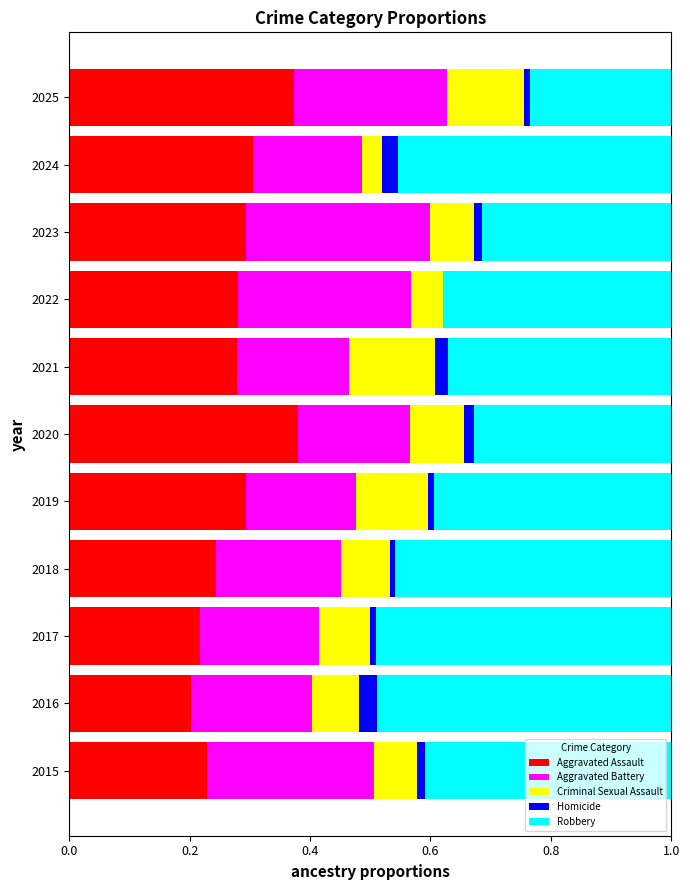

What is the sum of all Aggravated Assault values?

3.1